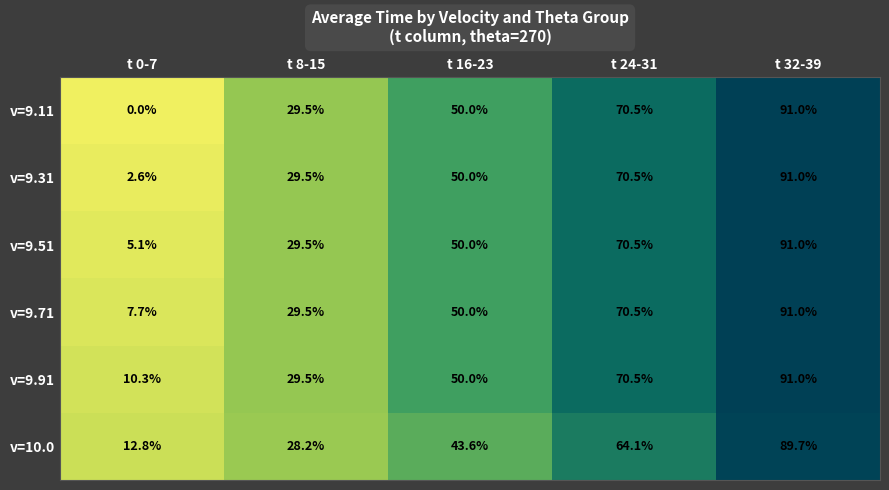

The value of v=9.31 at t 16-23 is 29.8. True or false?

False